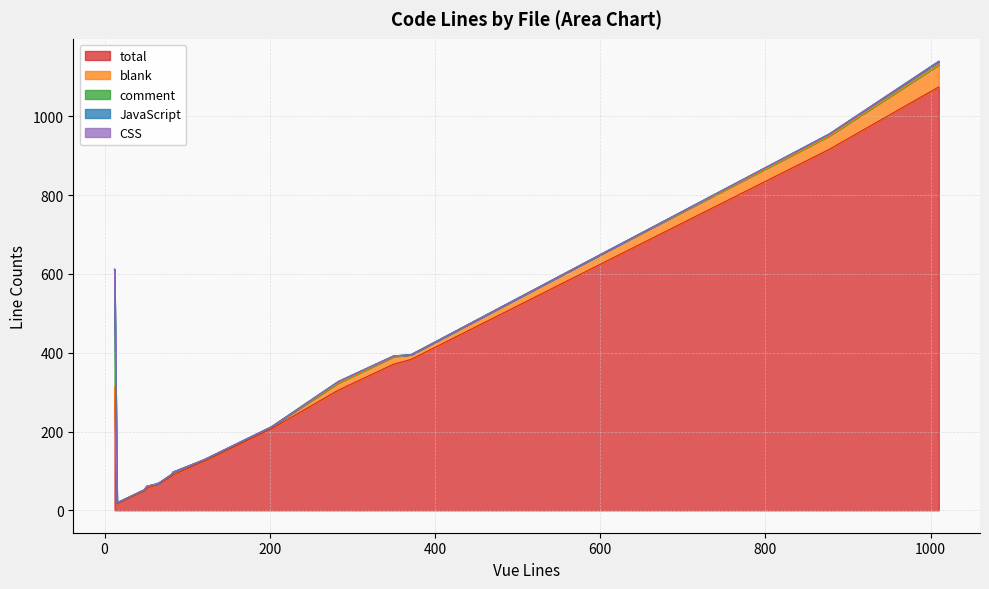

What is the average value of the total series?

283